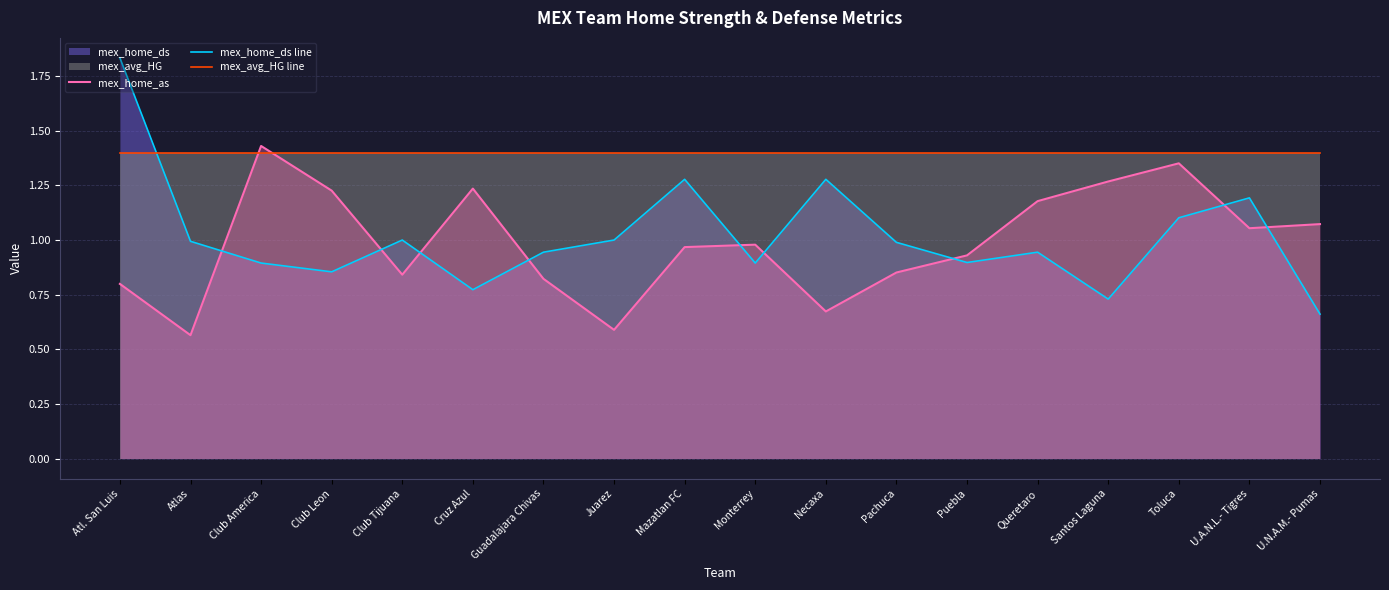

Which series has the largest total across all categories?

mex_avg_HG line